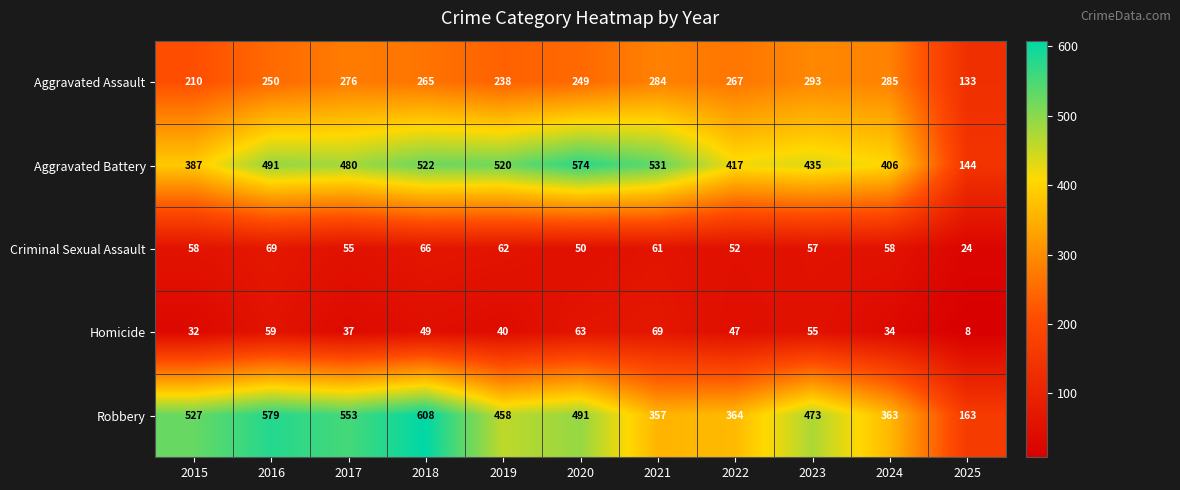

What is the minimum value shown in the chart?

8